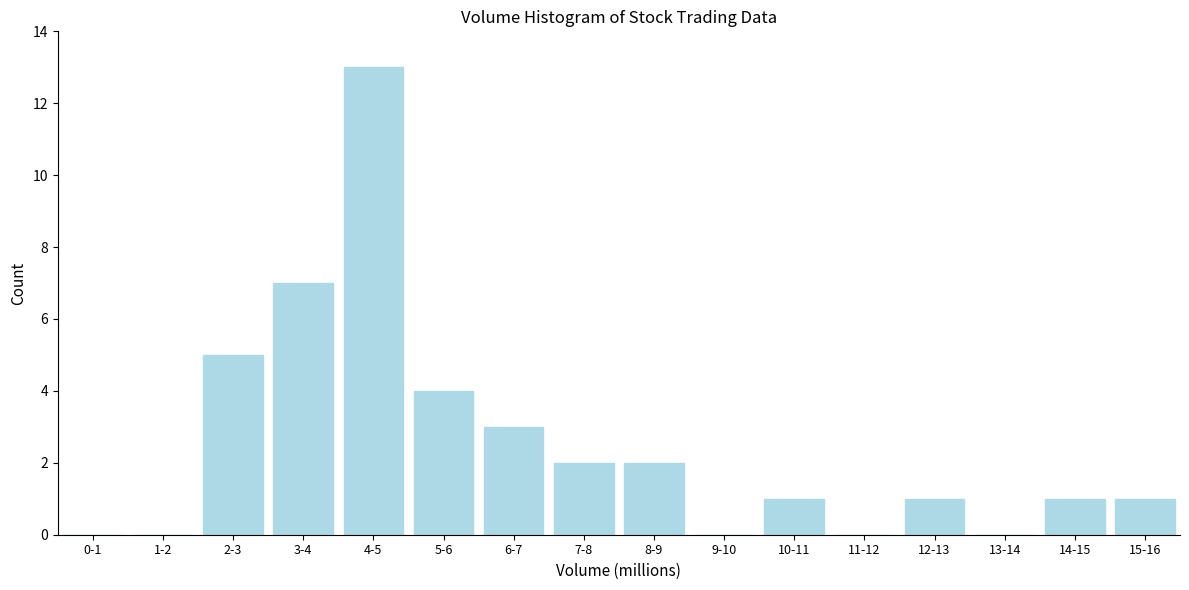

Reading left to right, what are all the values shown in this chart?

0-1=0	1-2=0	2-3=5	3-4=7	4-5=13	5-6=4	6-7=3	7-8=2	8-9=2	9-10=0	10-11=1	11-12=0	12-13=1	13-14=0	14-15=1	15-16=1